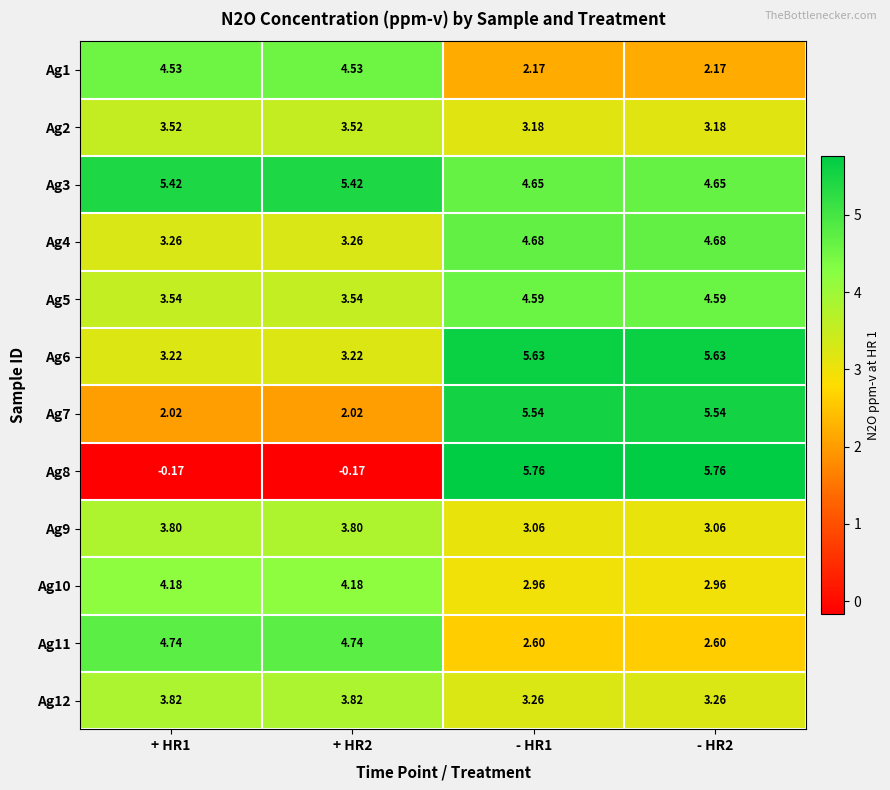

Is the value of Ag8 at + HR1 greater than the value of Ag1 at - HR2?

No